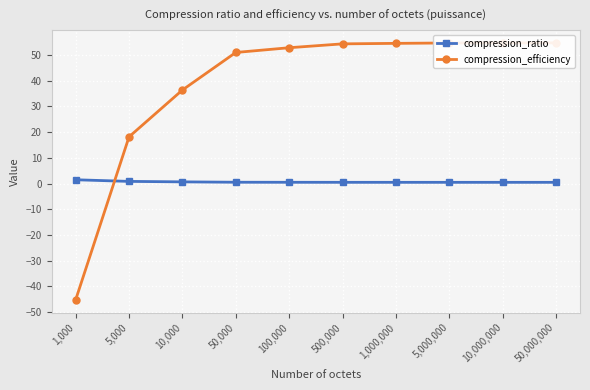

What is the highest value of the compression_ratio series?

1.5